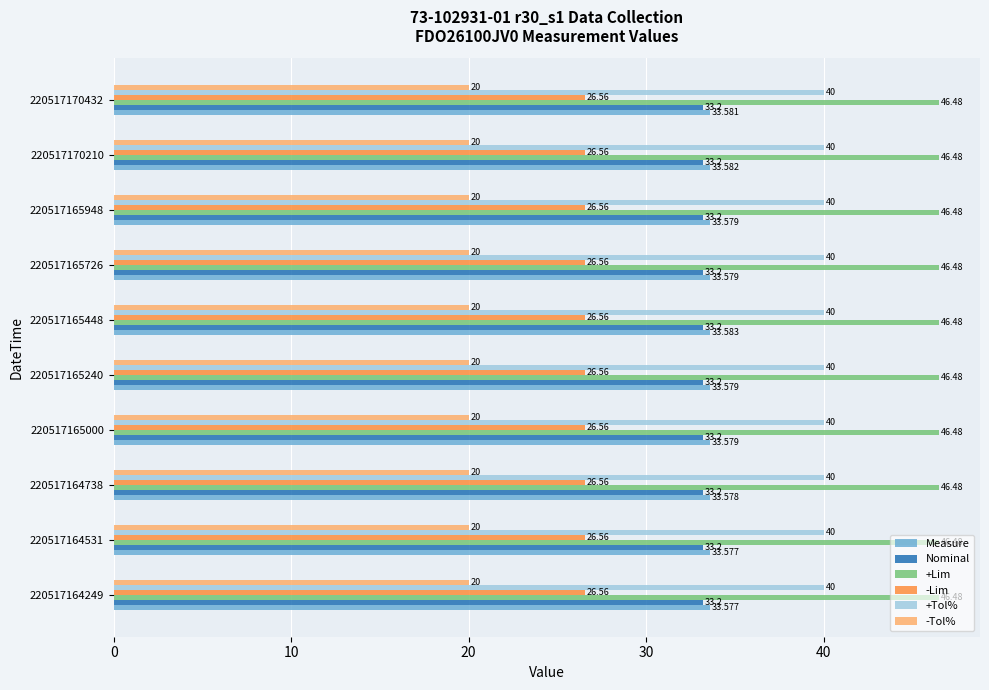

At 220517164249, list the series in order from largest to smallest.

+Lim, +Tol%, Measure, Nominal, -Lim, -Tol%